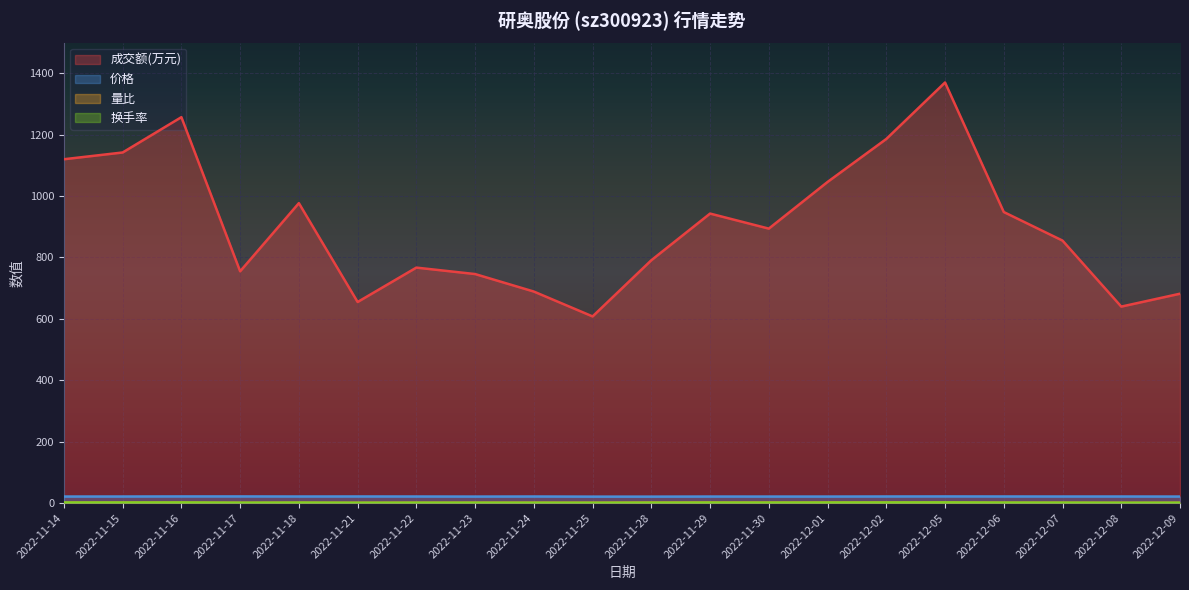

Is the value of 量比 at 2022-11-29 greater than the value of 价格 at 2022-12-07?

No